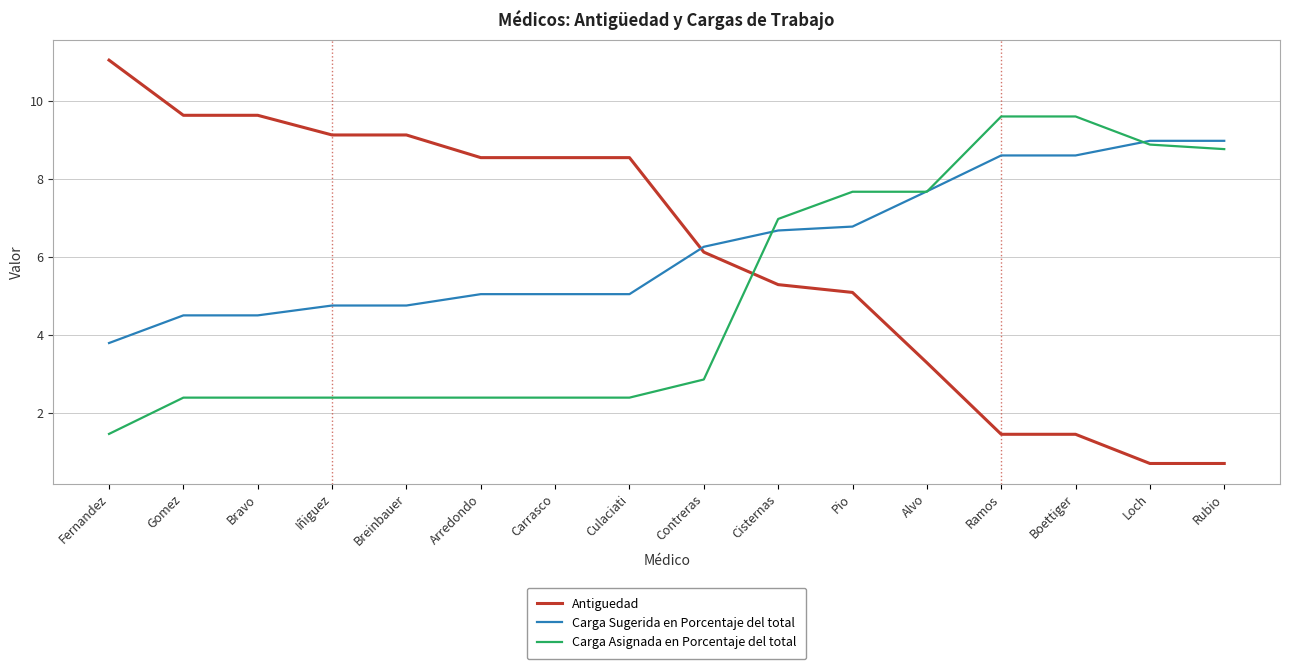

What is the total value across all series at Bravo?

16.5